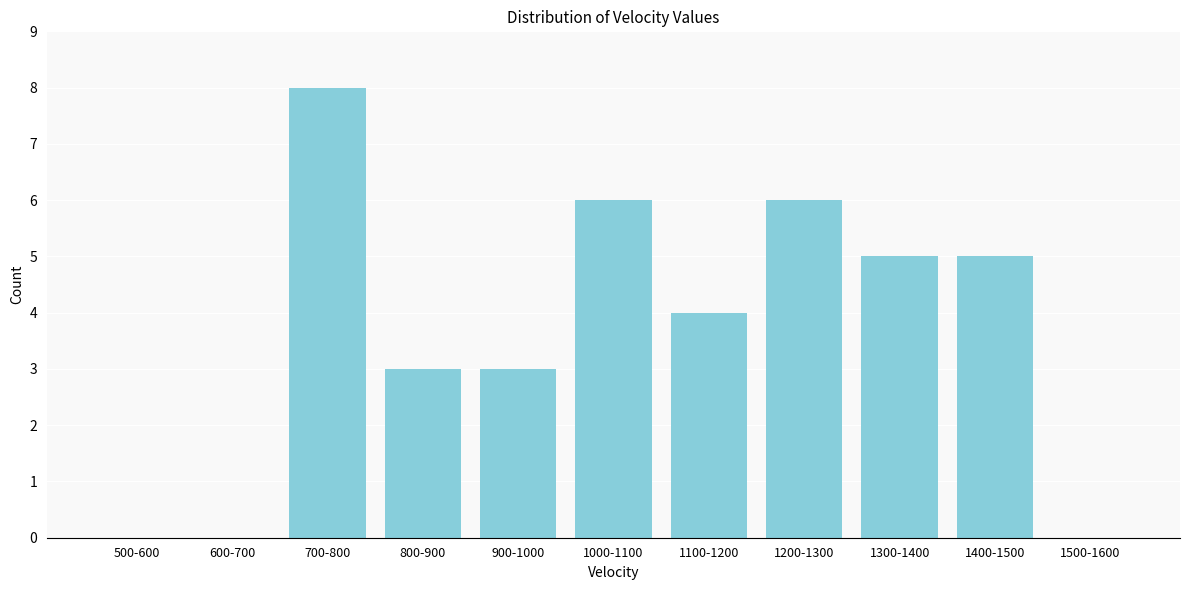

Reading right to left, extract all data points from this chart.

1500-1600=0	1400-1500=5	1300-1400=5	1200-1300=6	1100-1200=4	1000-1100=6	900-1000=3	800-900=3	700-800=8	600-700=0	500-600=0